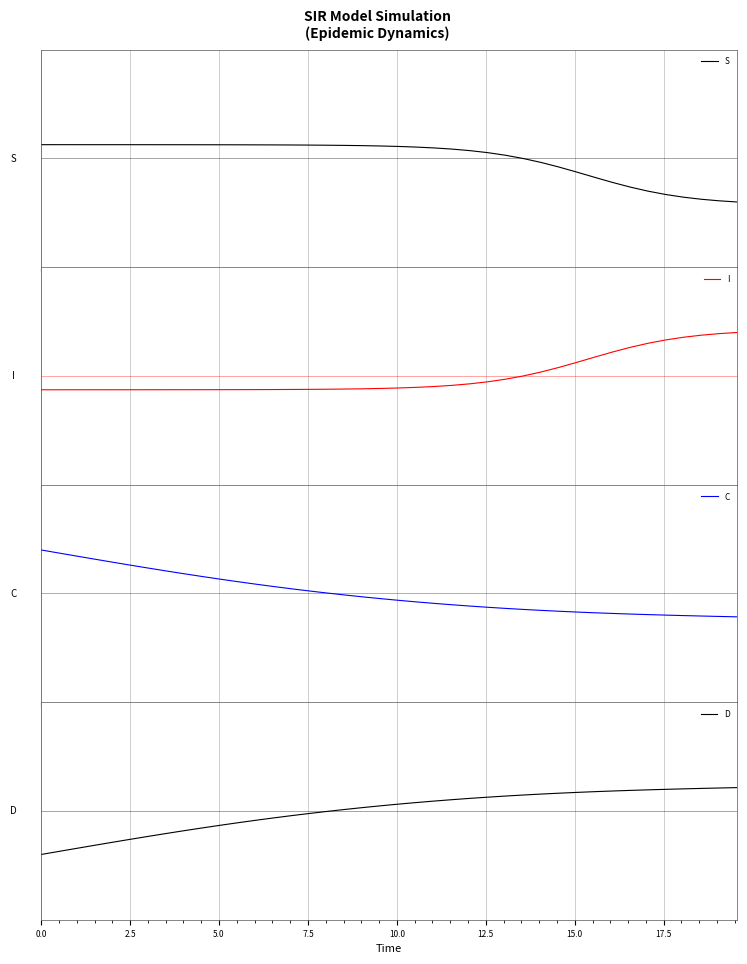

Is it true that C equals -0.0 at 24?

False